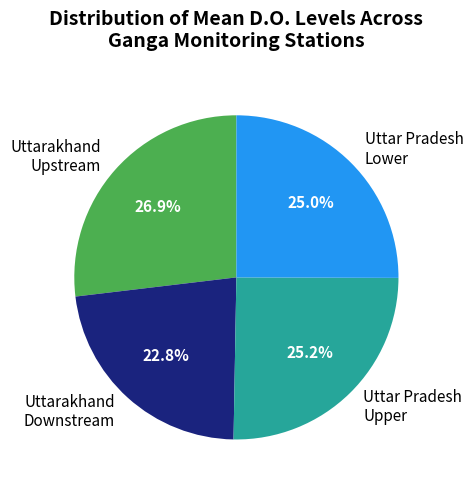

What portion of the pie excludes Uttar Pradesh Upper?

74.8%